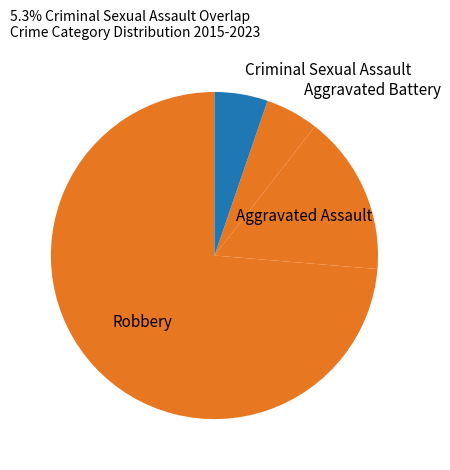

Do Aggravated Assault and Robbery together represent more than half of the pie?

Yes